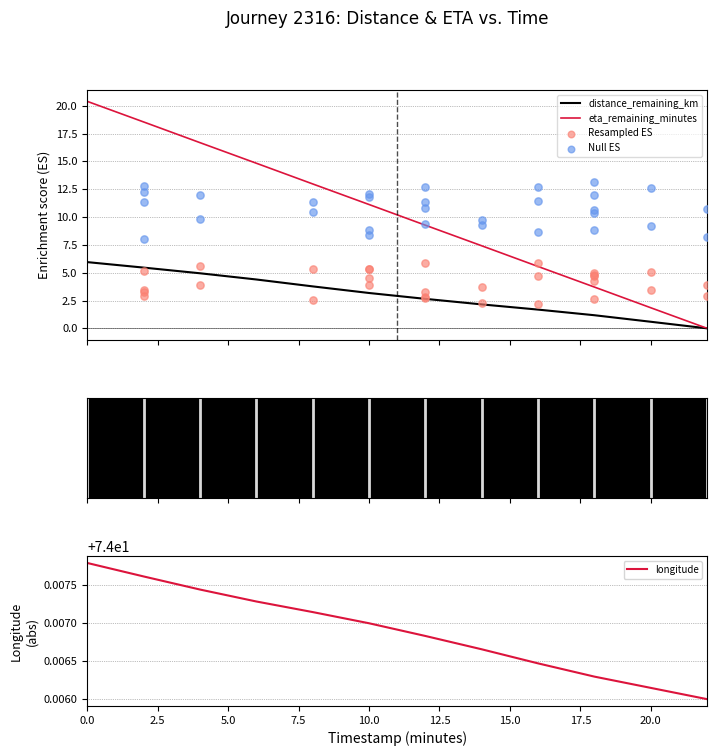

Which series has the largest Y range (max minus min)?

eta_remaining_minutes